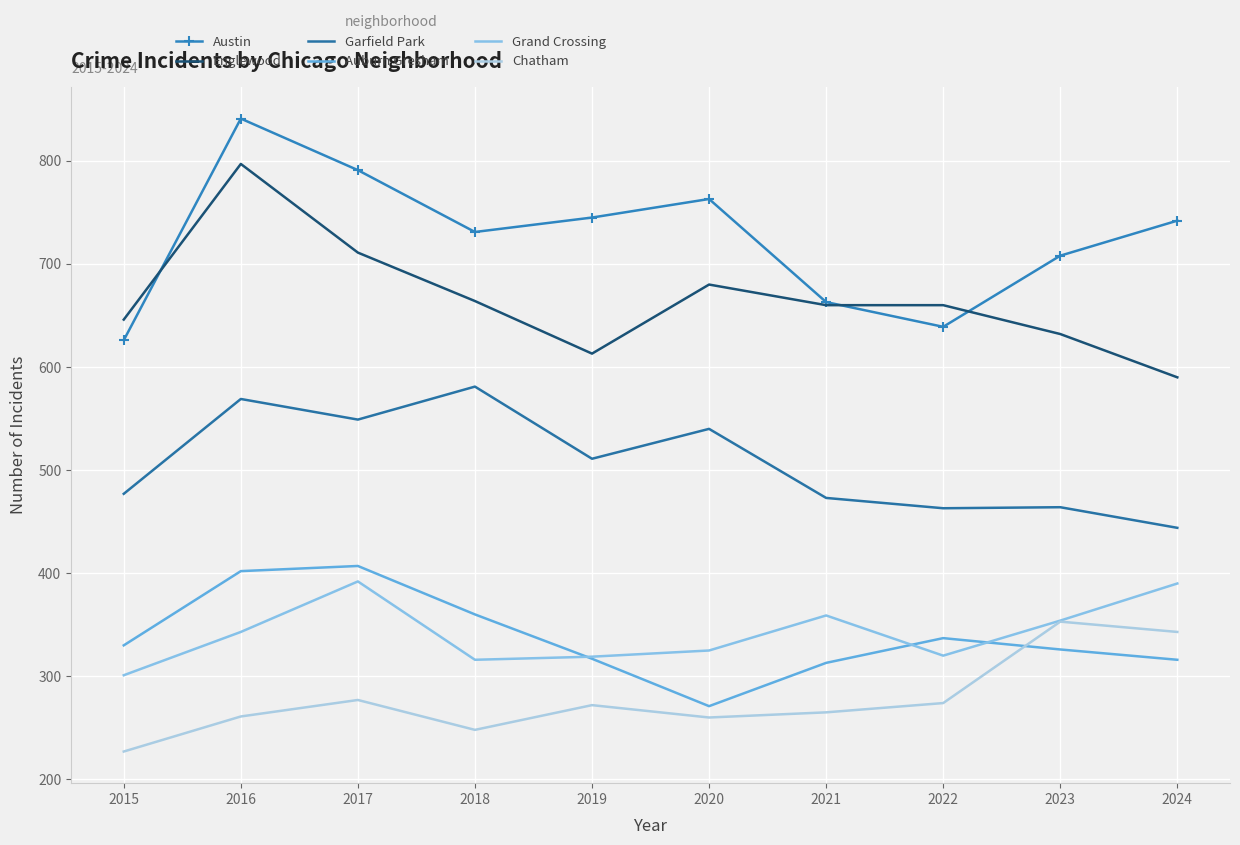

Is the value of Austin at 2017 greater than the value of Englewood at 2024?

Yes